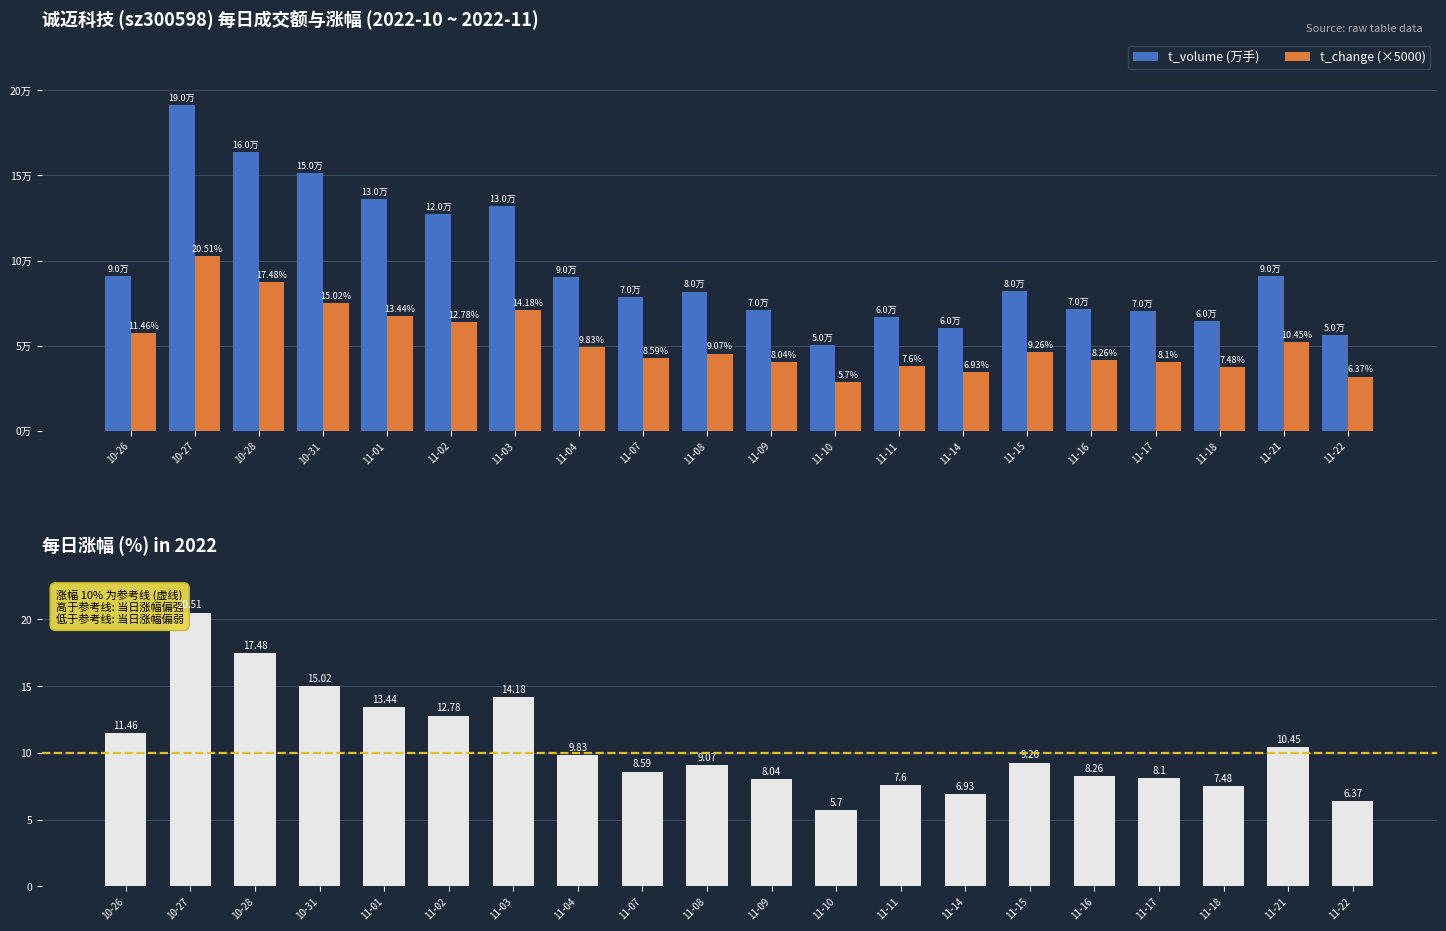

What is the greatest value displayed?

191482.0